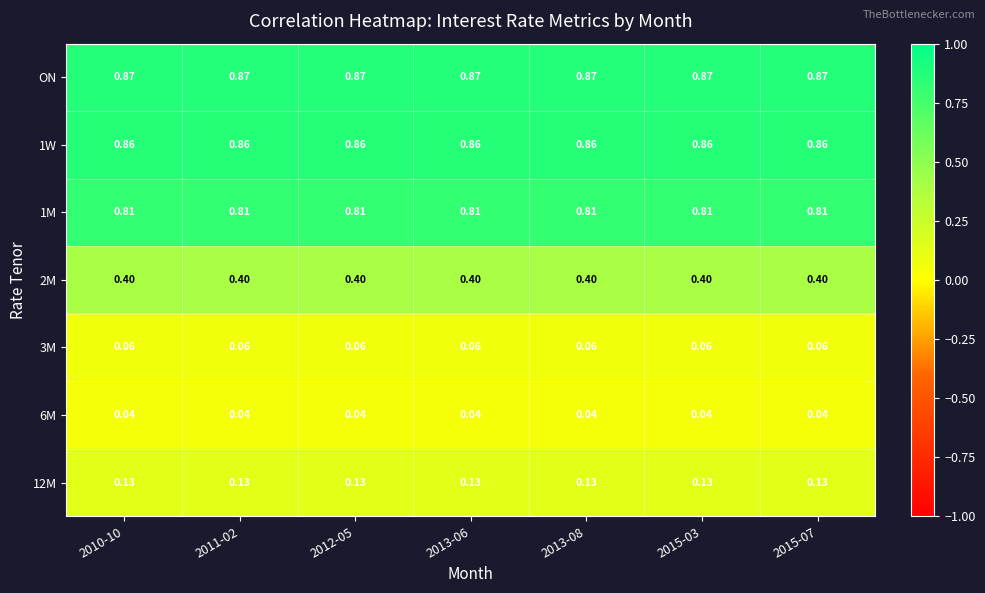

What is the total value across all series at 2015-07?

3.2